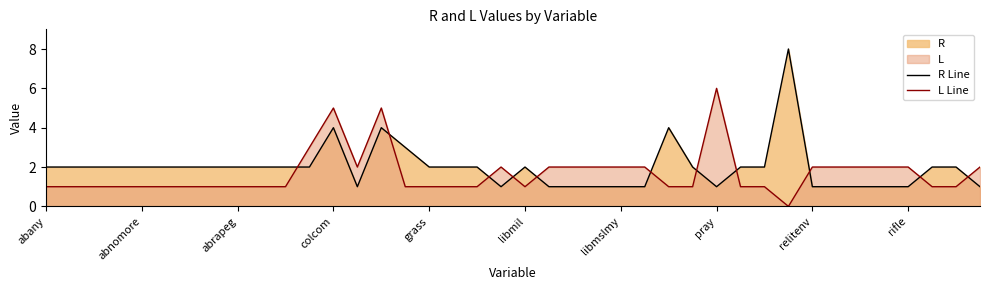

Rank the series by their maximum value, from highest to lowest.

R Line, L Line